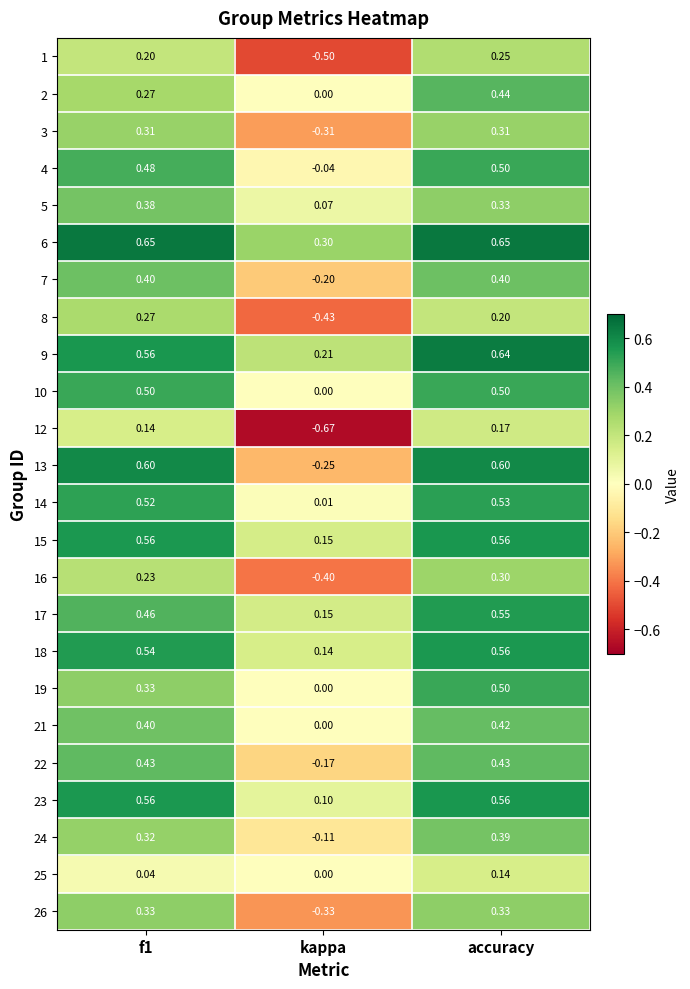

Which category has the highest value in the 17 series?

accuracy